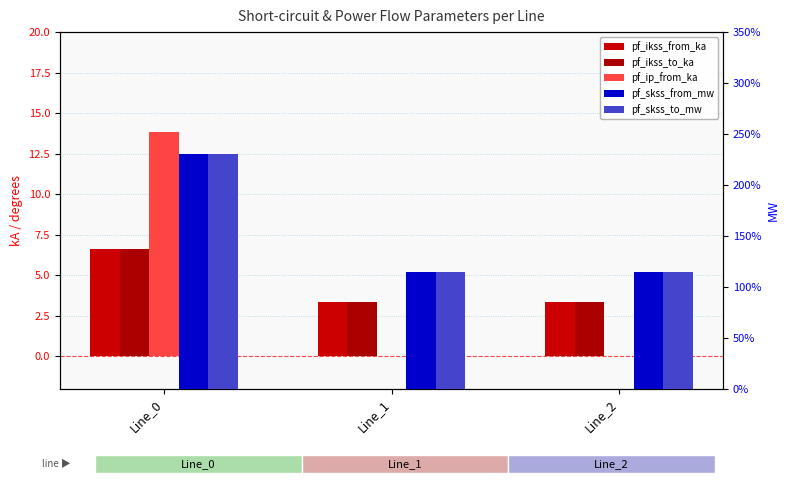

At which label is pf_skss_to_mw closest to 172?

Line_1